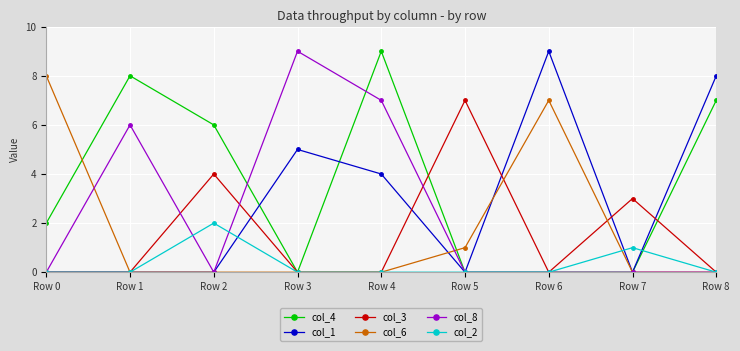

The value of col_1 at Row 2 is 0. True or false?

True